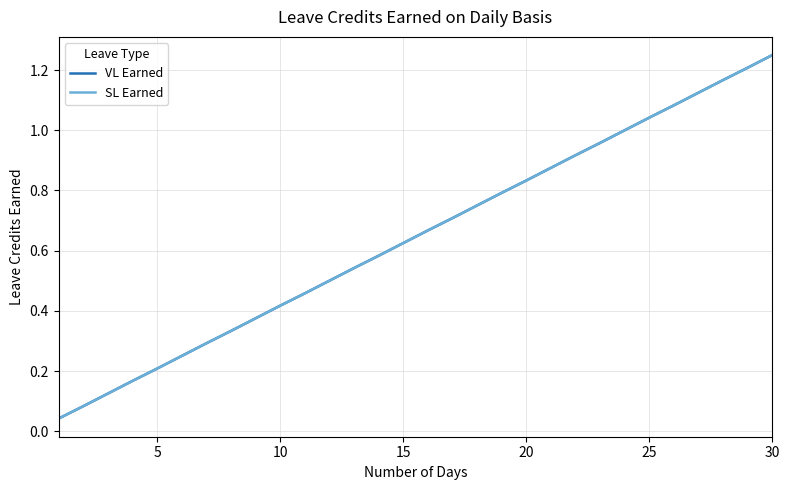

Reading left to right, what are all the values shown in this chart?

VL Earned: 0.0	0.1	0.1	0.2	0.2	0.2	0.3	0.3	0.4	0.4	0.5	0.5	0.5	0.6	0.6	0.7	0.7	0.8	0.8	0.8	0.9	0.9	1.0	1.0	1.0	1.1	1.1	1.2	1.2	1.2
SL Earned: 0.0	0.1	0.1	0.2	0.2	0.2	0.3	0.3	0.4	0.4	0.5	0.5	0.5	0.6	0.6	0.7	0.7	0.8	0.8	0.8	0.9	0.9	1.0	1.0	1.0	1.1	1.1	1.2	1.2	1.2